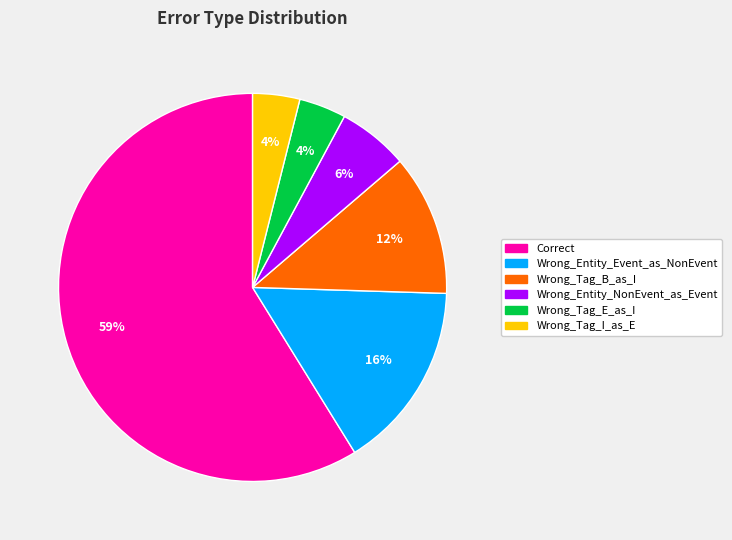

Count the number of slices in the pie.

6